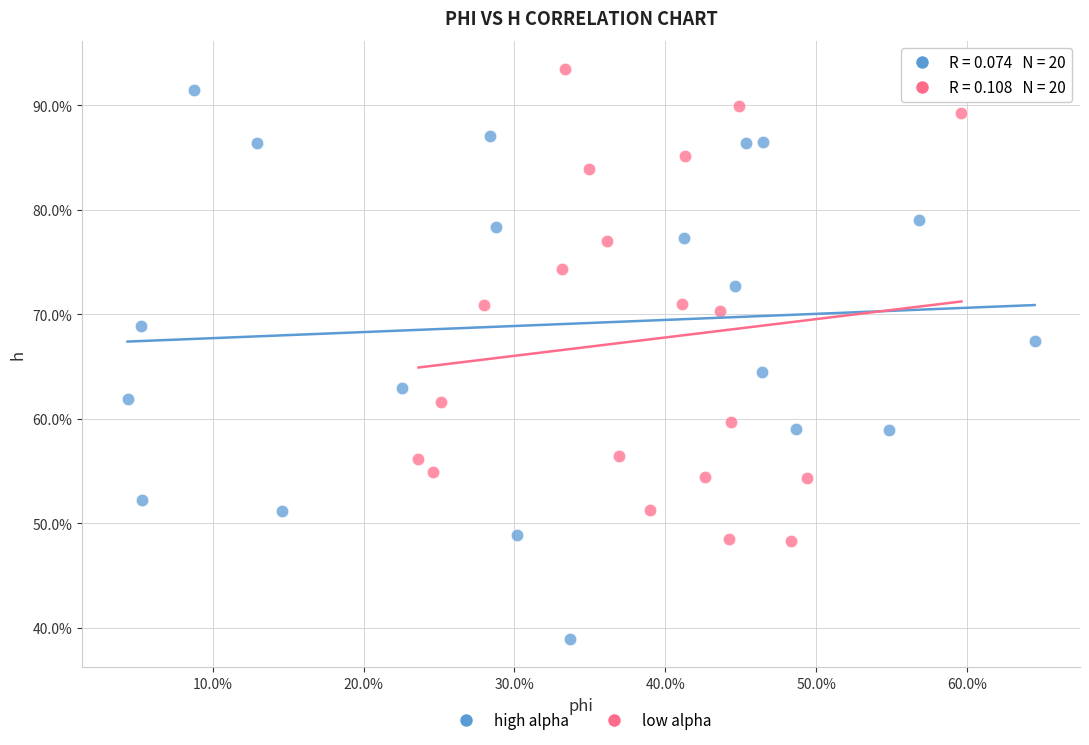

Which series reaches the maximum Y coordinate?

low alpha